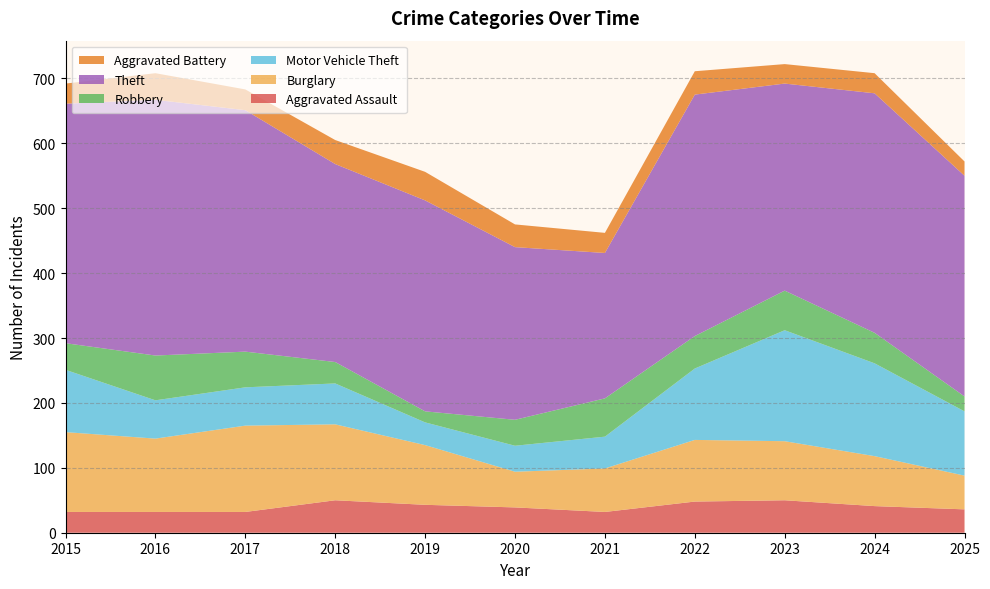

Reading left to right, list all the values displayed in this chart.

Aggravated Assault: 2015=32	2016=32	2017=32	2018=50	2019=43	2020=39	2021=32	2022=48	2023=50	2024=41	2025=36
Burglary: 2015=123	2016=113	2017=133	2018=117	2019=92	2020=55	2021=67	2022=95	2023=91	2024=77	2025=52
Motor Vehicle Theft: 2015=96	2016=59	2017=59	2018=63	2019=35	2020=40	2021=49	2022=110	2023=171	2024=143	2025=99
Robbery: 2015=41	2016=69	2017=55	2018=33	2019=17	2020=40	2021=59	2022=50	2023=61	2024=47	2025=23
Theft: 2015=369	2016=394	2017=372	2018=305	2019=325	2020=266	2021=224	2022=372	2023=319	2024=369	2025=340
Aggravated Battery: 2015=31	2016=41	2017=32	2018=37	2019=44	2020=35	2021=31	2022=36	2023=30	2024=31	2025=22